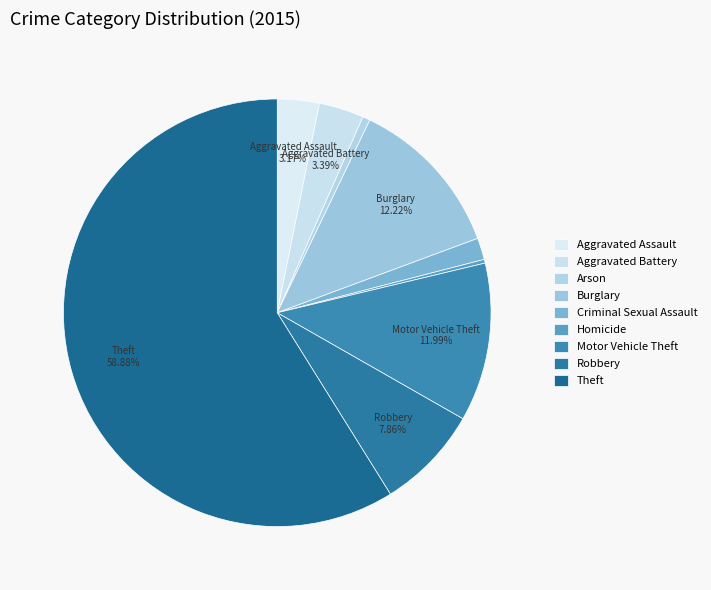

The Theft slice represents 45% of the pie. True or false?

False